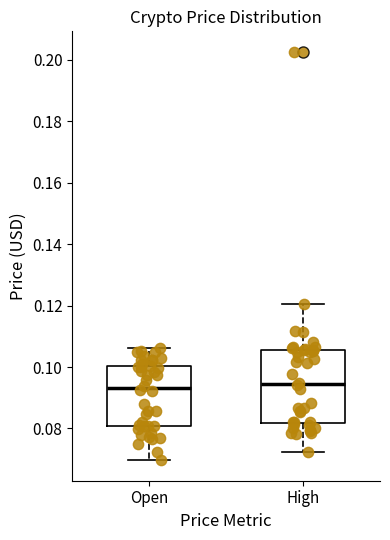

Which box is the tallest, from its lower edge to its upper edge?

High